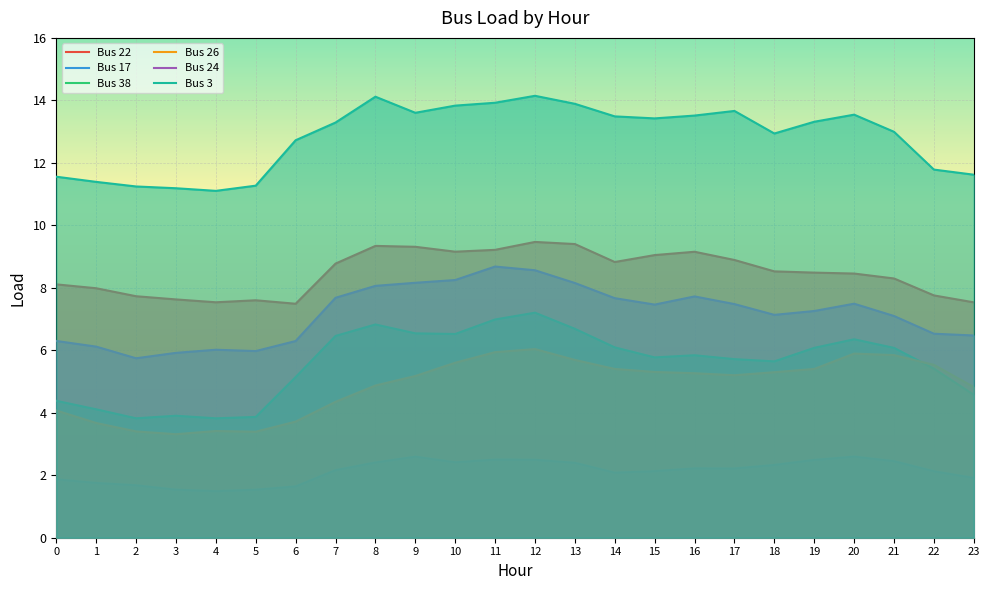

At how many categories does at least one series exceed 2?

24